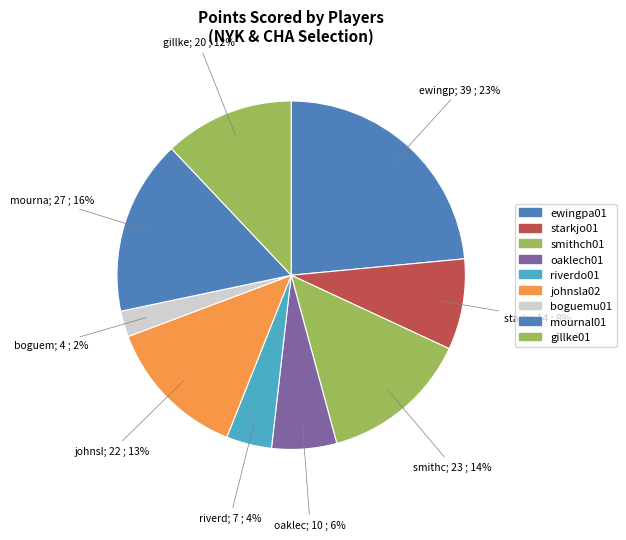

How many segments does this pie chart have?

9